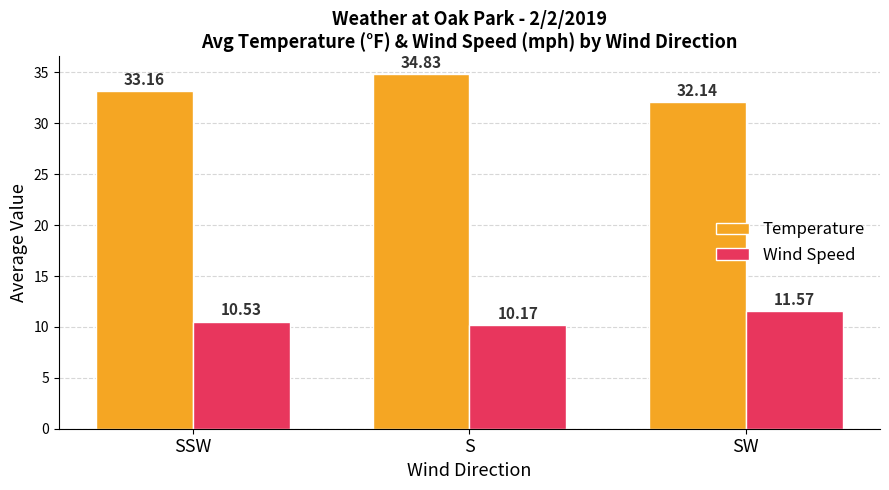

Which series has the widest spread of values?

Temperature